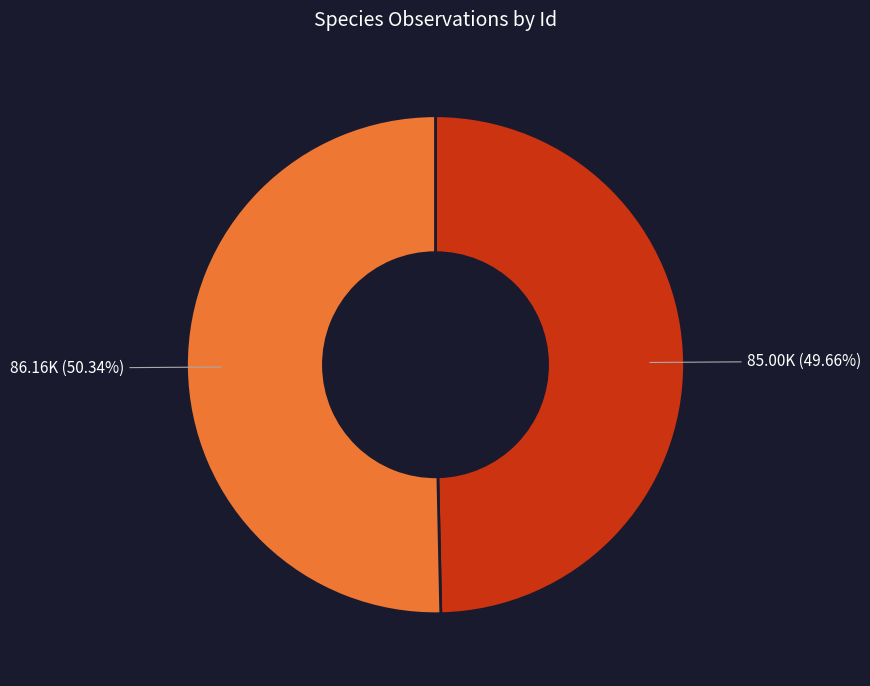

Does any single category account for the majority?

Yes